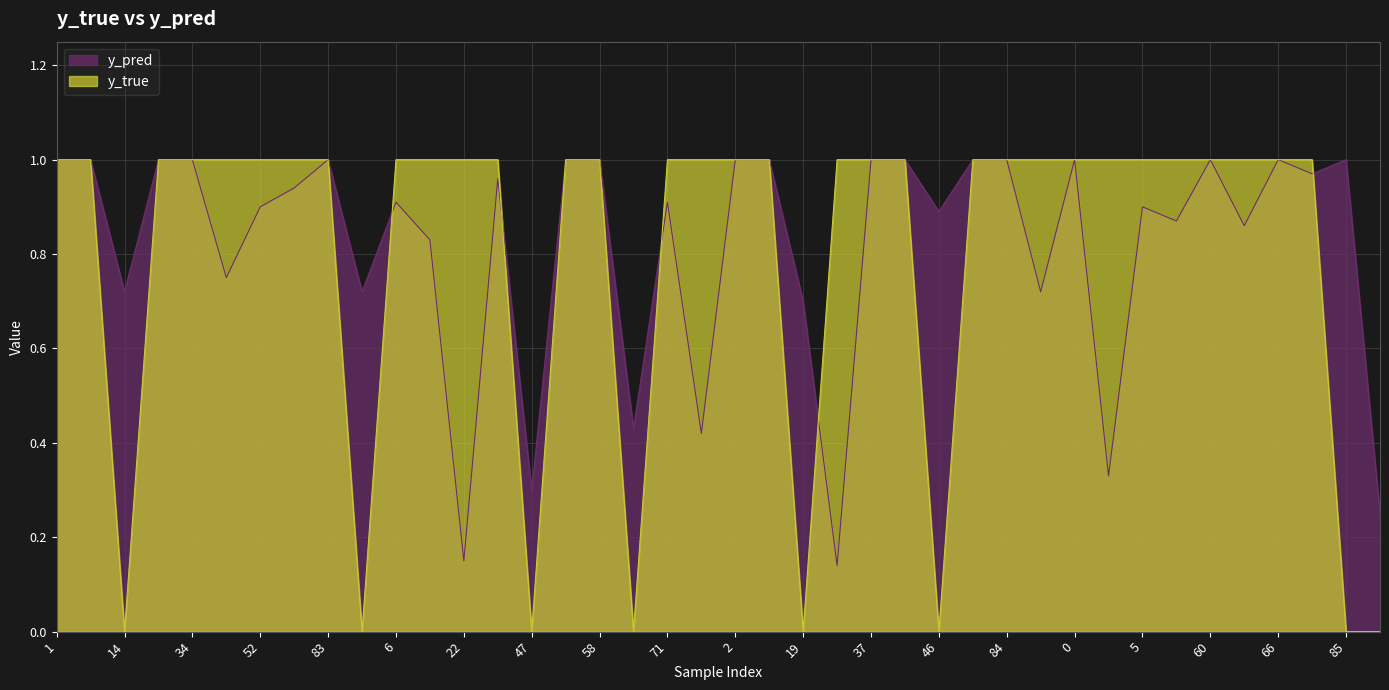

Which series changed the most between 39 and 64?

y_pred